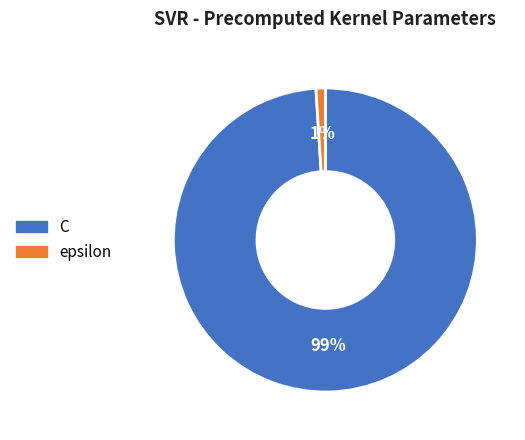

Is it true that epsilon is 9% of the pie?

False